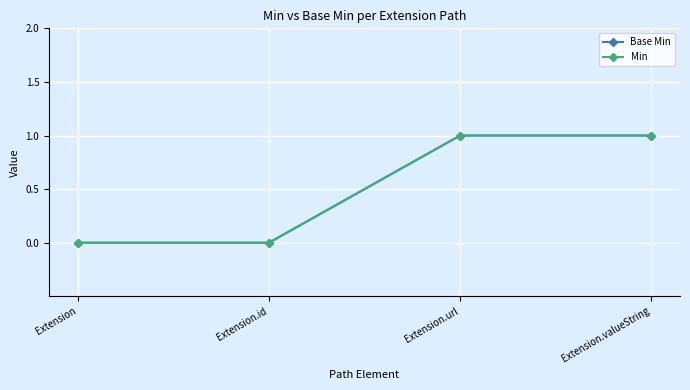

Is this an area chart (filled region under the line)?

No